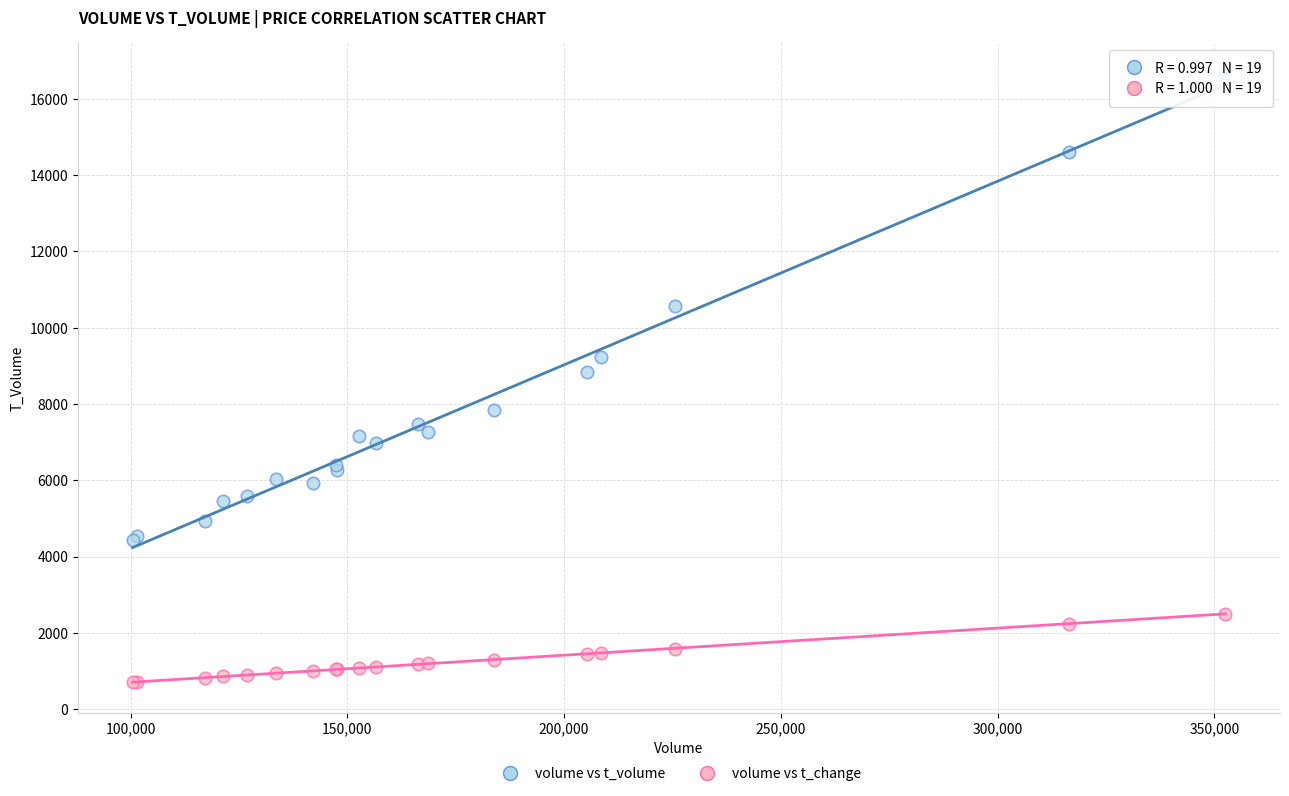

Which series has the largest Y range (max minus min)?

volume vs t_volume